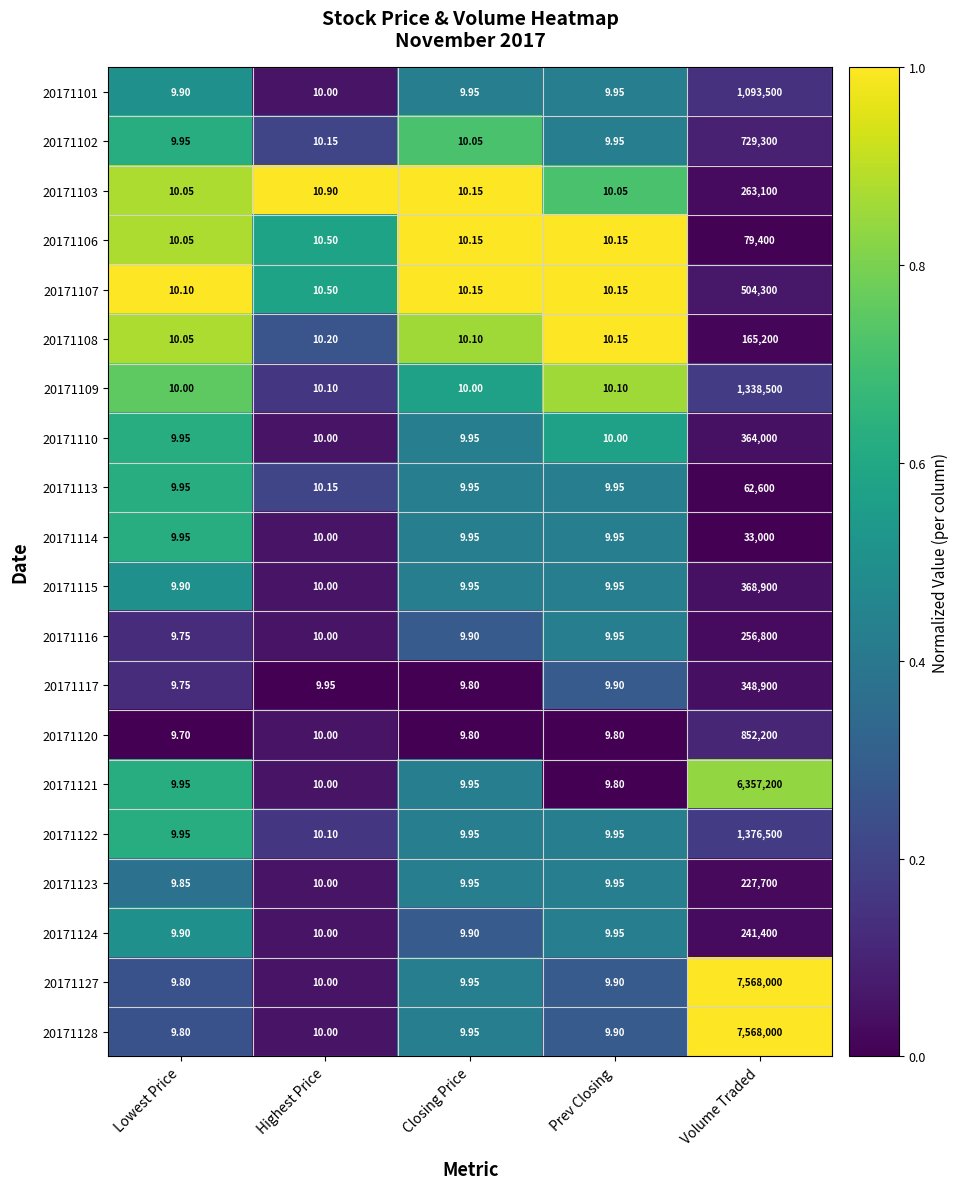

At which category is the sum across all series the highest?

Volume Traded